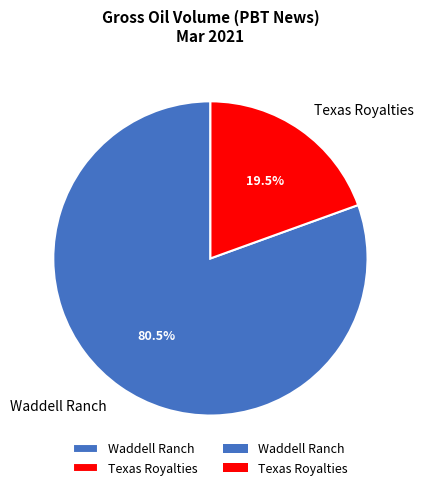

True or false: Texas Royalties accounts for 9% of the total.

False